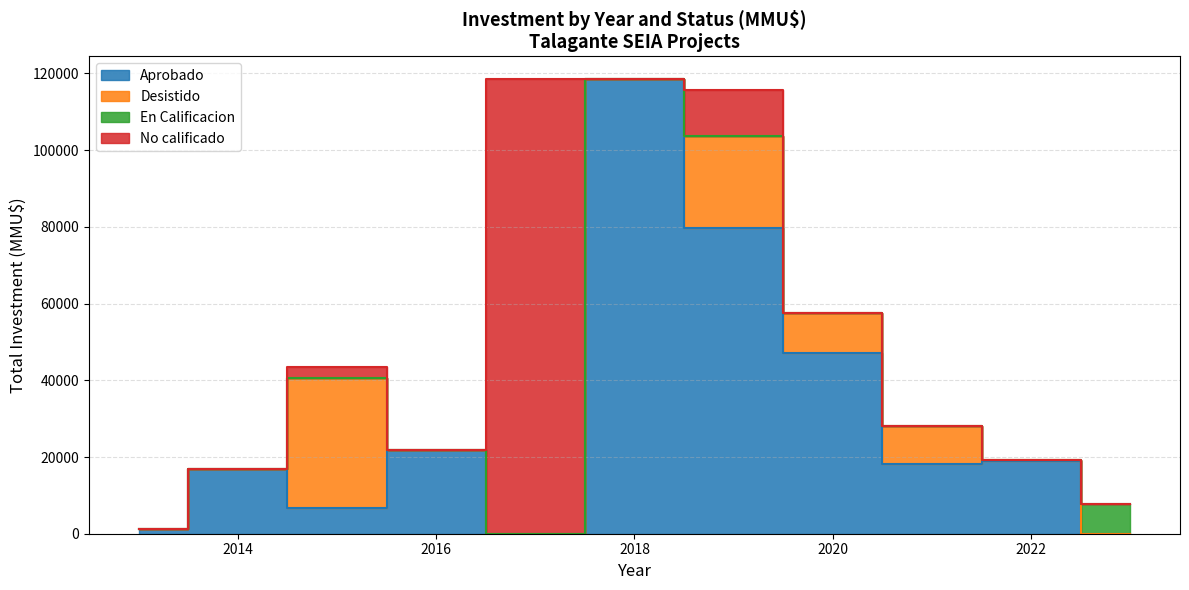

Which has a higher value, 2016-11 or 2021-12?

2016-11